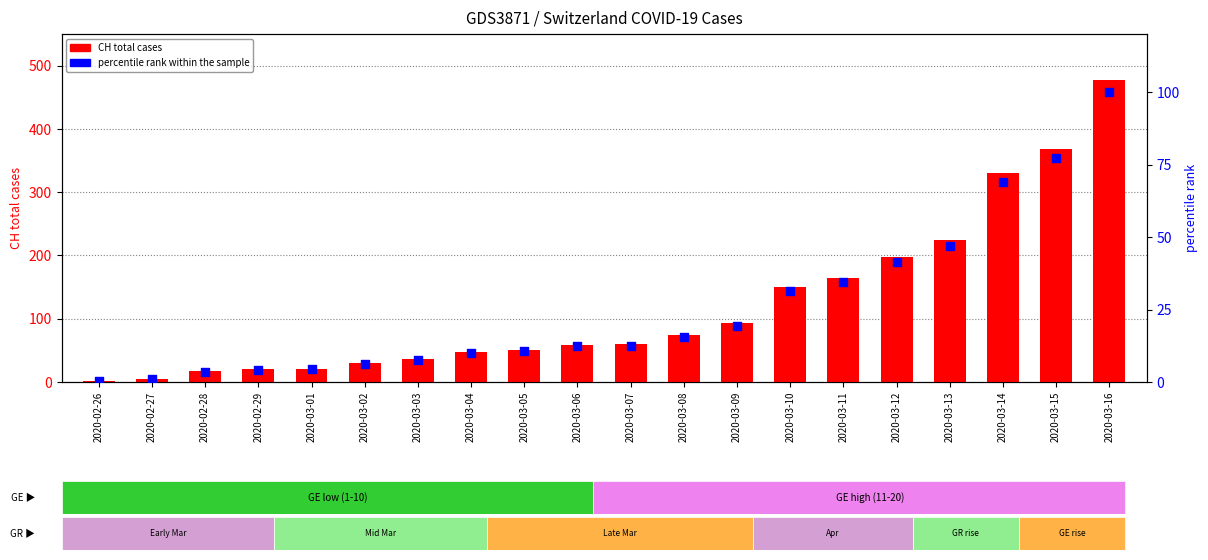

What are all the series names shown in the legend?

CH total cases, percentile rank within the sample